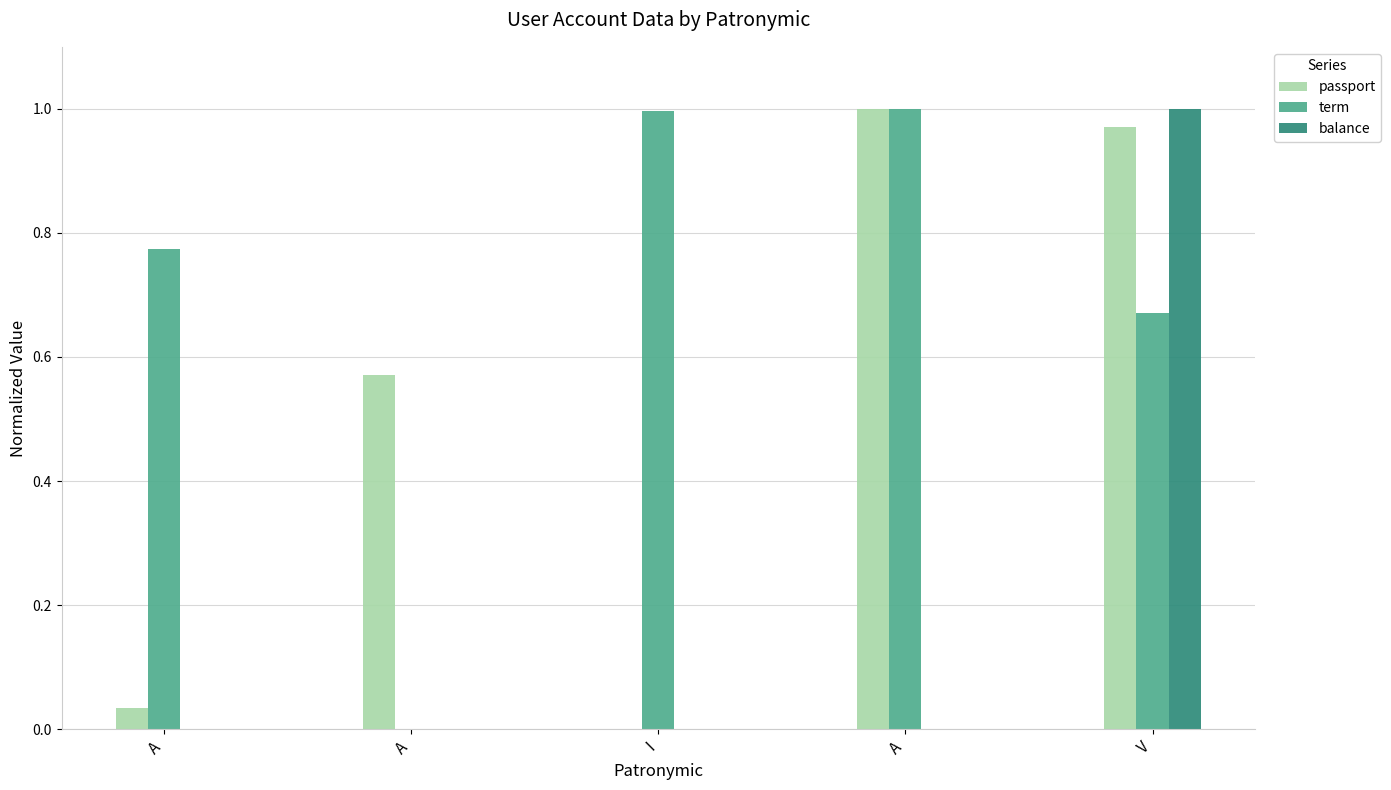

At which label is passport closest to 0?

I